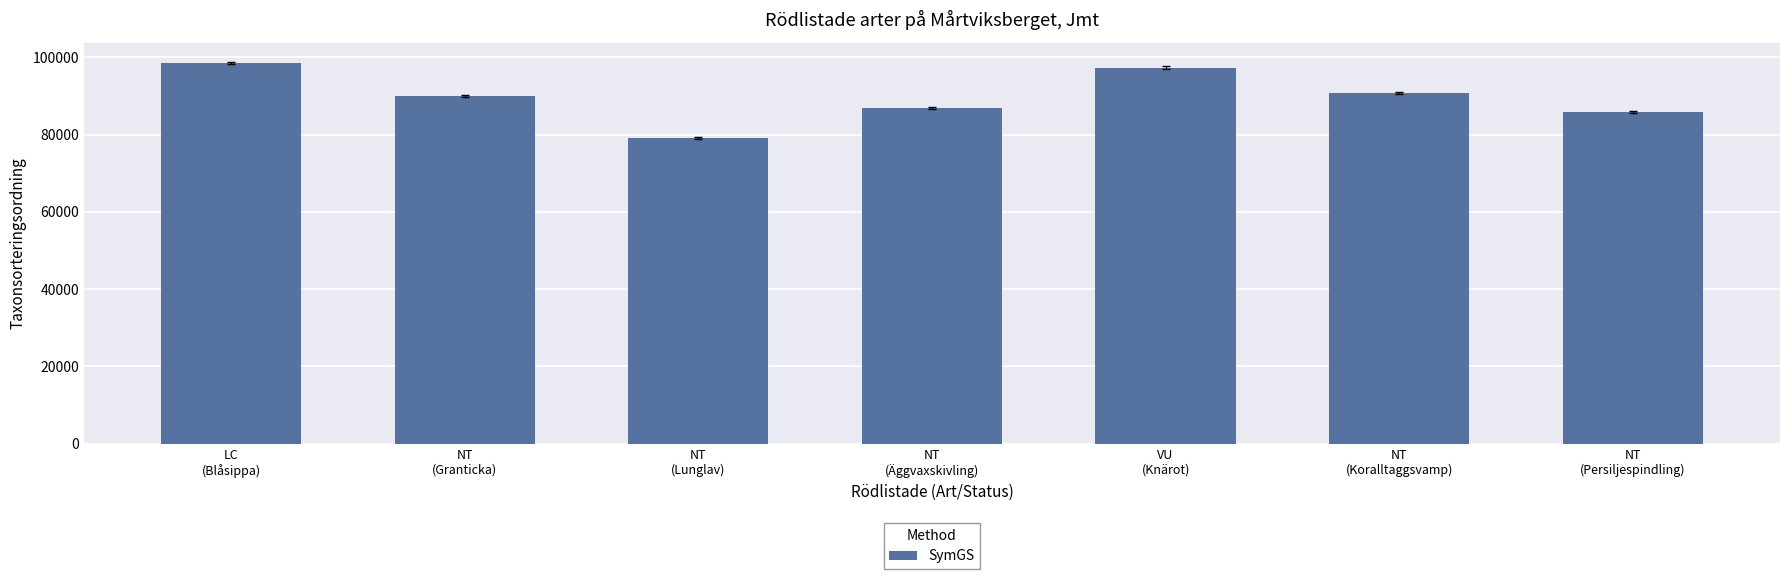

What is the difference between the values at NT
(Äggvaxskivling) and NT
(Granticka)?

3201